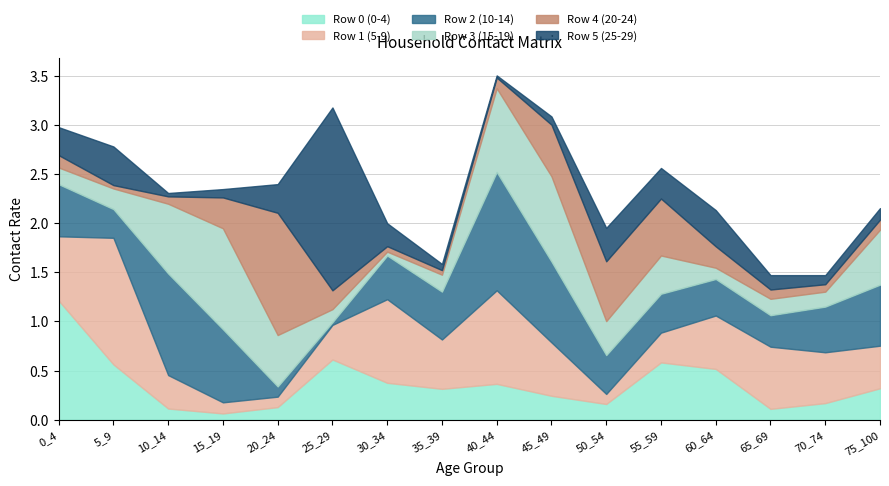

Reading left to right, list all the values displayed in this chart.

Row 0 (0-4): 0_4=1.2	5_9=0.6	10_14=0.1	15_19=0.1	20_24=0.1	25_29=0.6	30_34=0.4	35_39=0.3	40_44=0.4	45_49=0.2	50_54=0.2	55_59=0.6	60_64=0.5	65_69=0.1	70_74=0.2	75_100=0.3
Row 1 (5-9): 0_4=0.7	5_9=1.3	10_14=0.3	15_19=0.1	20_24=0.1	25_29=0.4	30_34=0.9	35_39=0.5	40_44=1.0	45_49=0.5	50_54=0.1	55_59=0.3	60_64=0.5	65_69=0.6	70_74=0.5	75_100=0.4
Row 2 (10-14): 0_4=0.5	5_9=0.3	10_14=1.0	15_19=0.7	20_24=0.1	25_29=0.0	30_34=0.4	35_39=0.5	40_44=1.2	45_49=0.8	50_54=0.4	55_59=0.4	60_64=0.4	65_69=0.3	70_74=0.5	75_100=0.6
Row 3 (15-19): 0_4=0.2	5_9=0.2	10_14=0.7	15_19=1.0	20_24=0.5	25_29=0.1	30_34=0.0	35_39=0.2	40_44=0.9	45_49=0.9	50_54=0.3	55_59=0.4	60_64=0.1	65_69=0.2	70_74=0.2	75_100=0.6
Row 4 (20-24): 0_4=0.1	5_9=0.0	10_14=0.1	15_19=0.3	20_24=1.2	25_29=0.2	30_34=0.1	35_39=0.0	40_44=0.1	45_49=0.5	50_54=0.6	55_59=0.6	60_64=0.2	65_69=0.1	70_74=0.1	75_100=0.1
Row 5 (25-29): 0_4=0.3	5_9=0.4	10_14=0.0	15_19=0.1	20_24=0.3	25_29=1.9	30_34=0.2	35_39=0.1	40_44=0.0	45_49=0.1	50_54=0.3	55_59=0.3	60_64=0.4	65_69=0.1	70_74=0.1	75_100=0.1